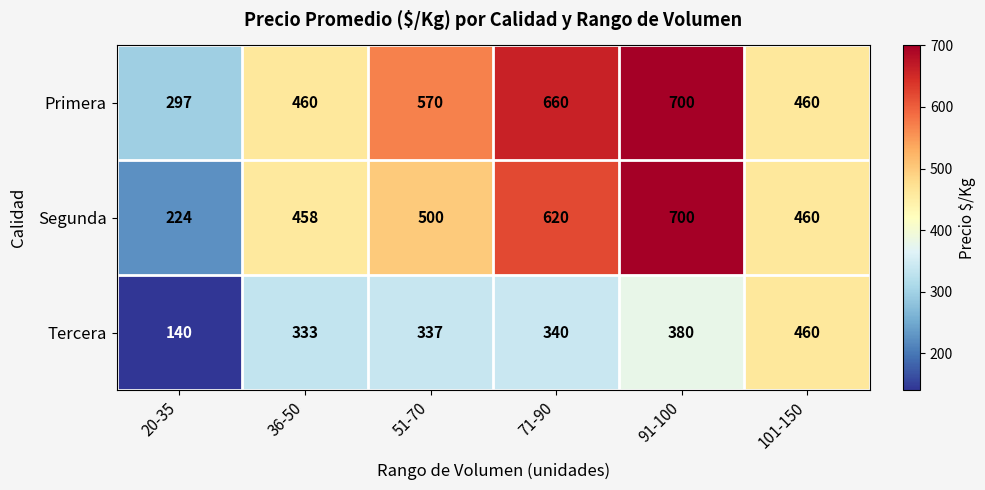

What is the approximate value of Segunda at 91-100?

700